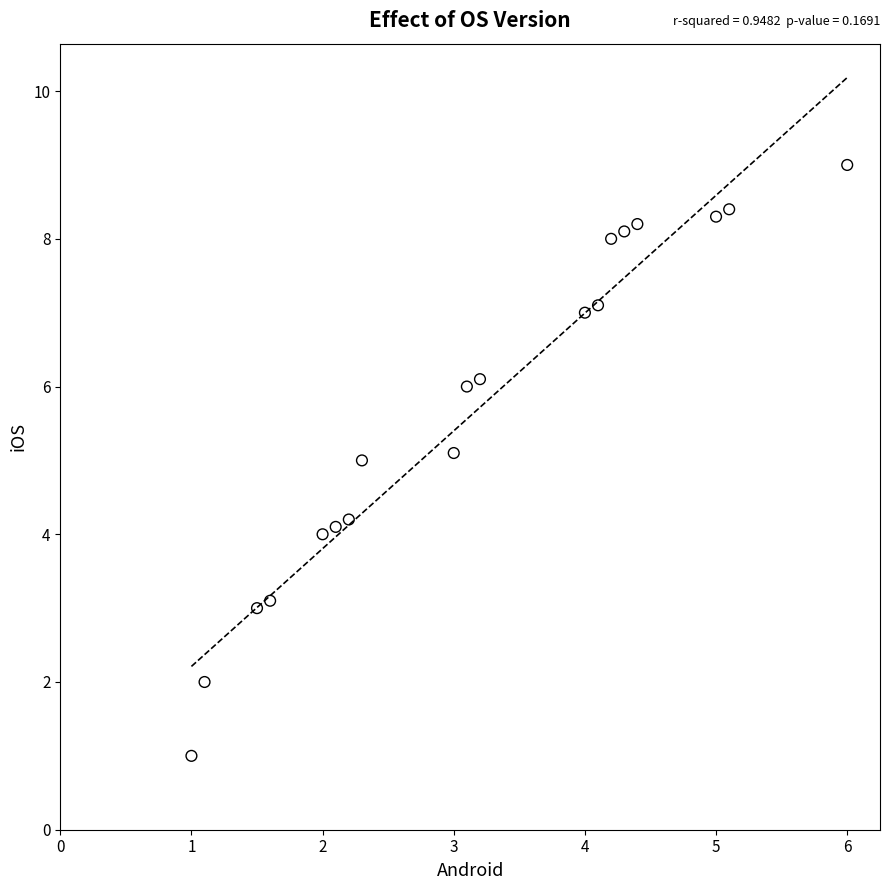

What is the range of X values (max minus min)?

5.0